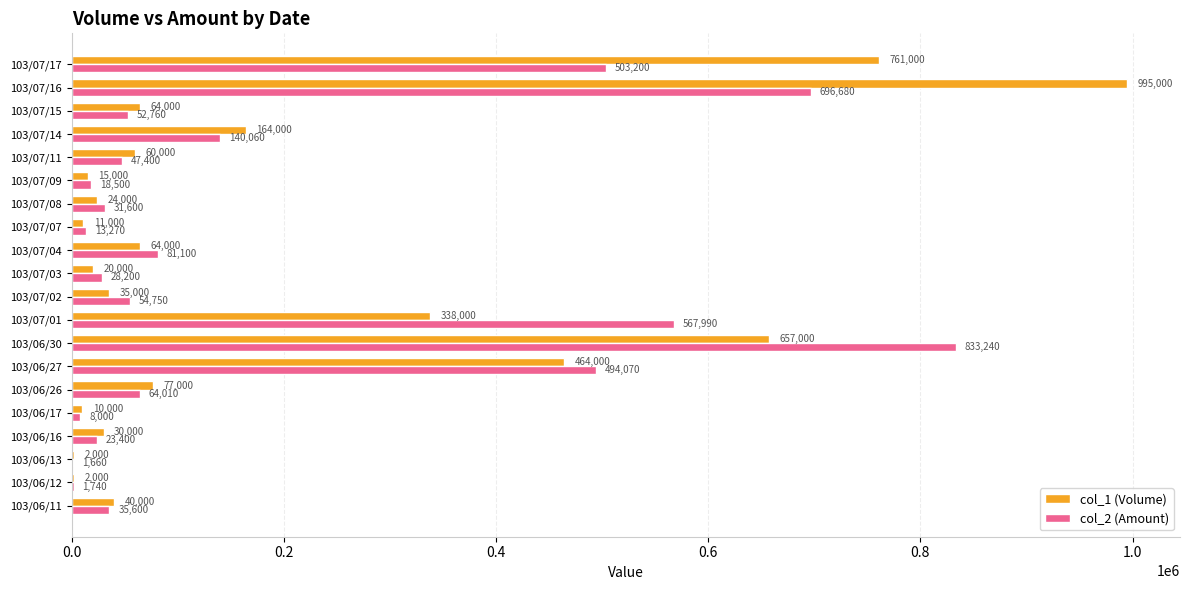

The value of col_2 (Amount) at 103/07/15 is 52760. True or false?

True